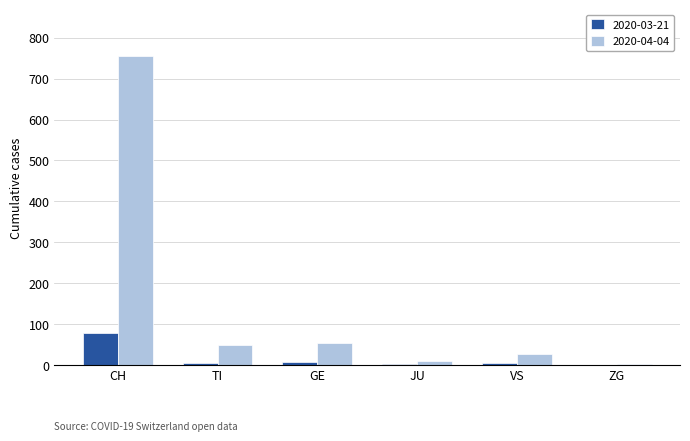

At which category does the chart reach its peak across all series?

CH